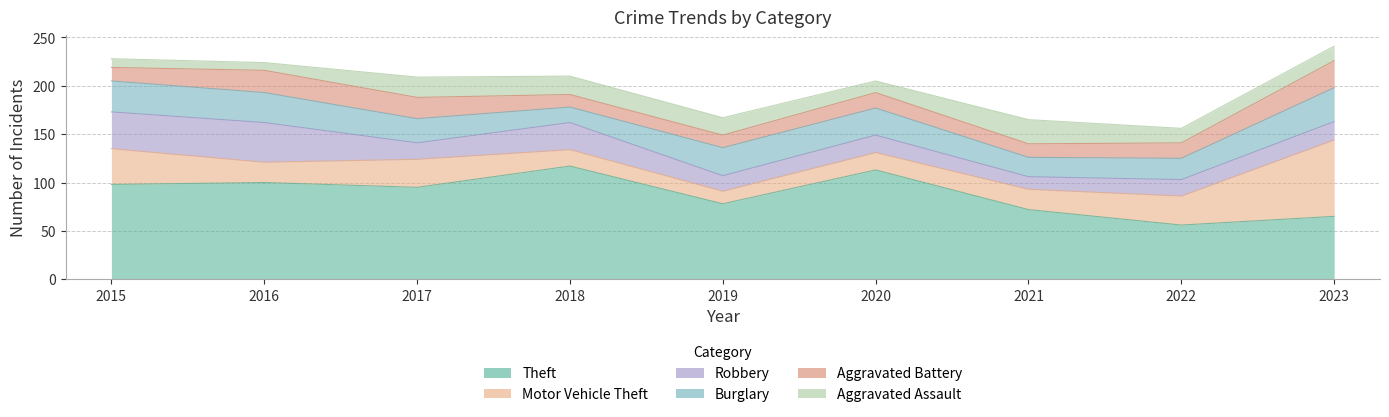

What is the sum of all Burglary values?

238